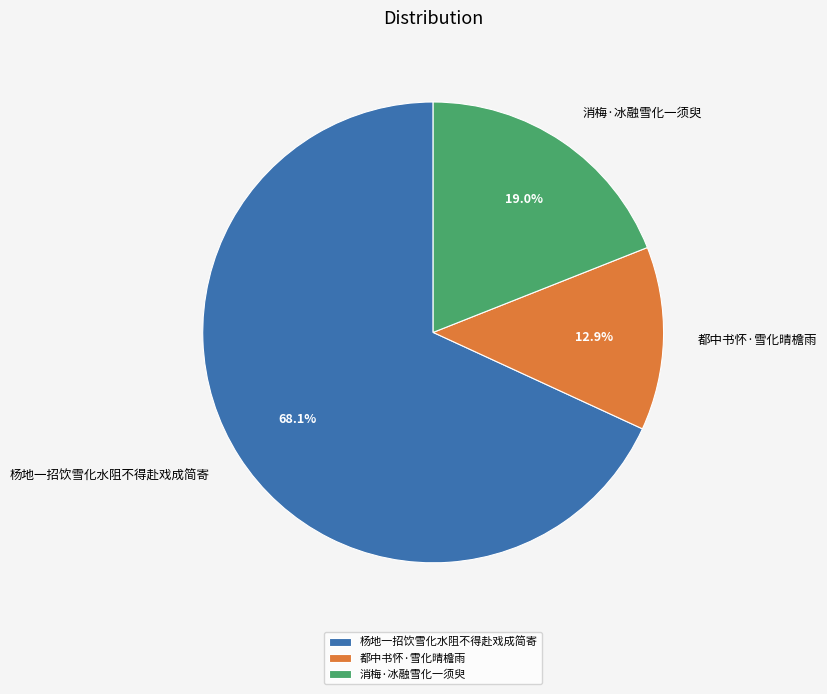

Does any single category account for the majority?

Yes